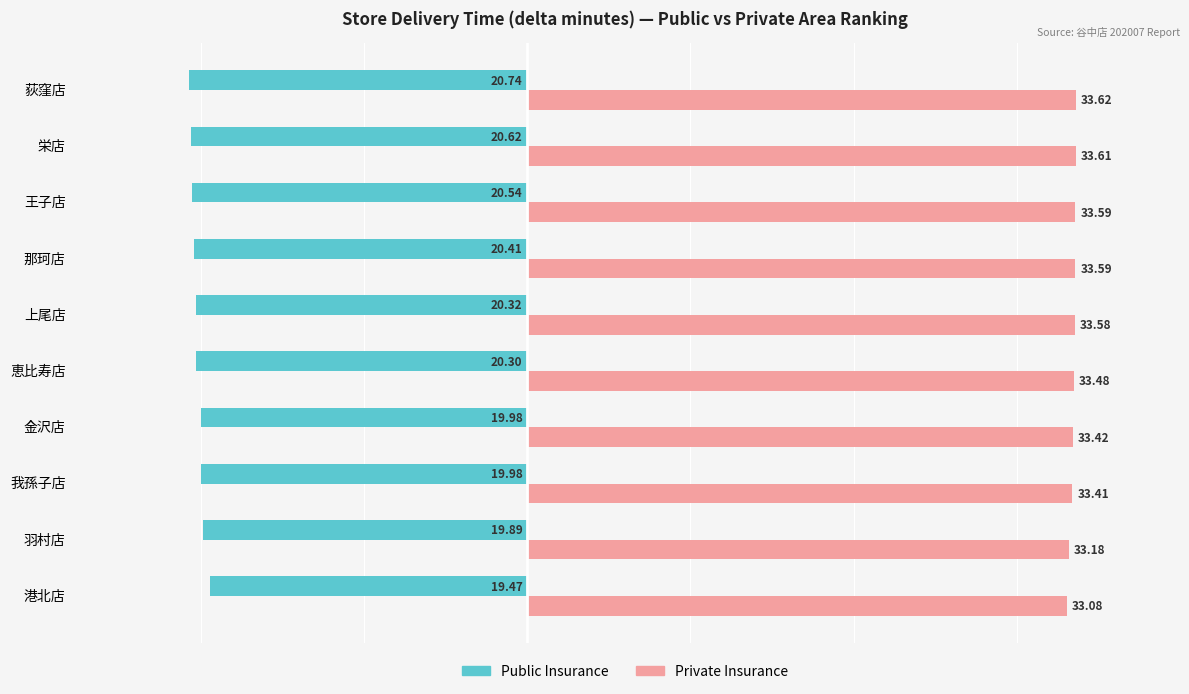

At which category is the sum across all series the highest?

港北店